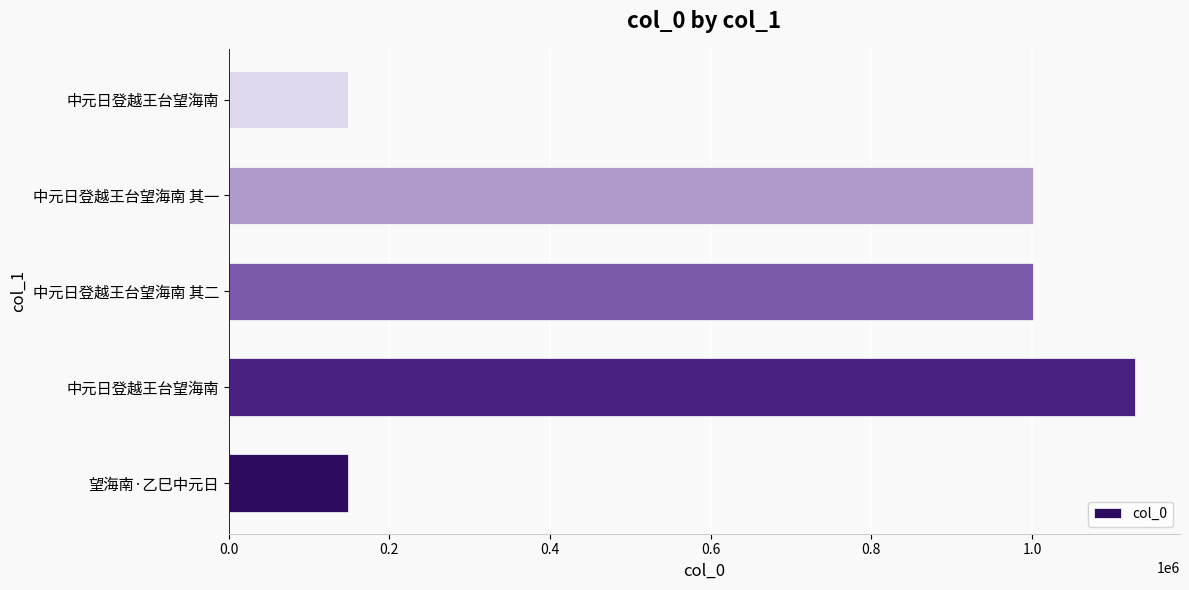

How many data points are less than 1001492?

2